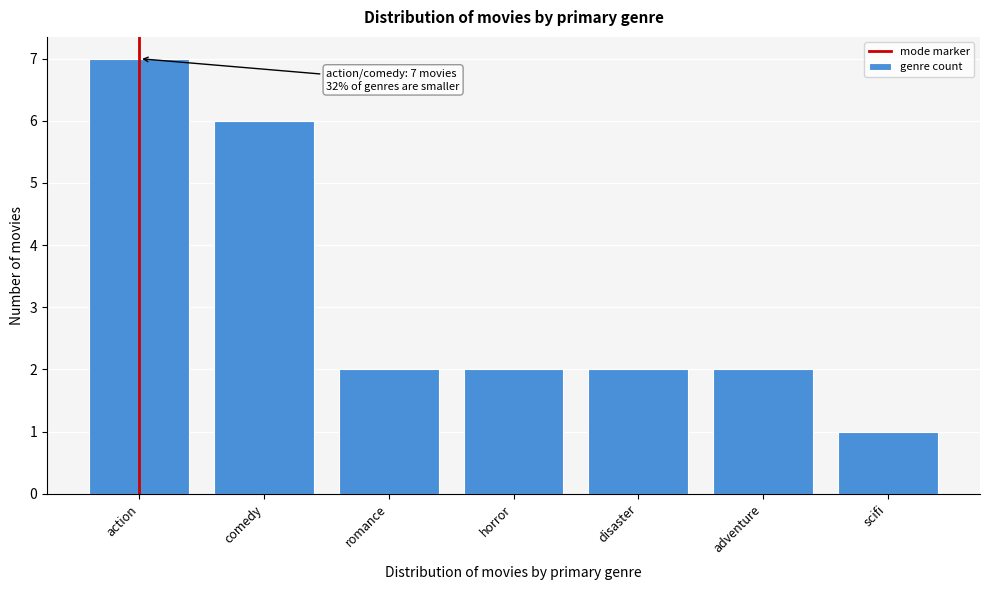

Reading right to left, extract all data points from this chart.

scifi=1	adventure=2	disaster=2	horror=2	romance=2	comedy=6	action=7